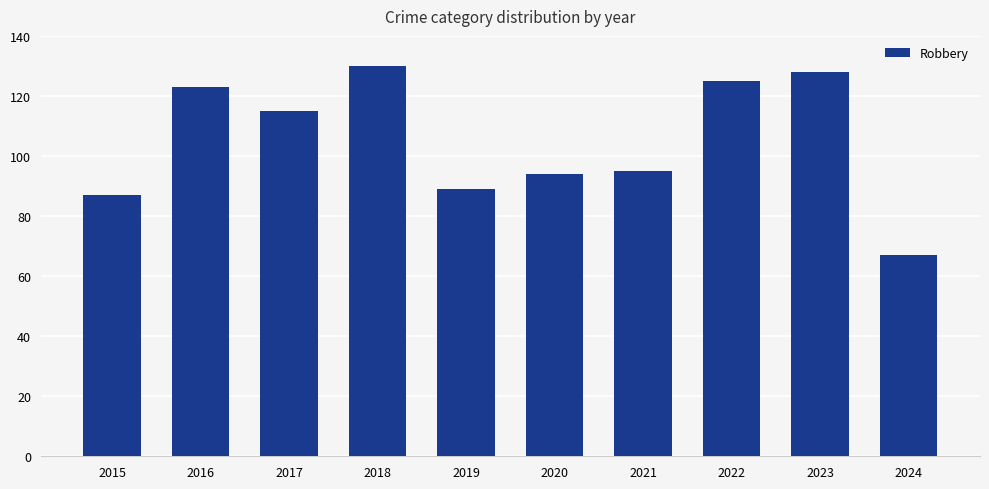

What is the sum of all values?

1053